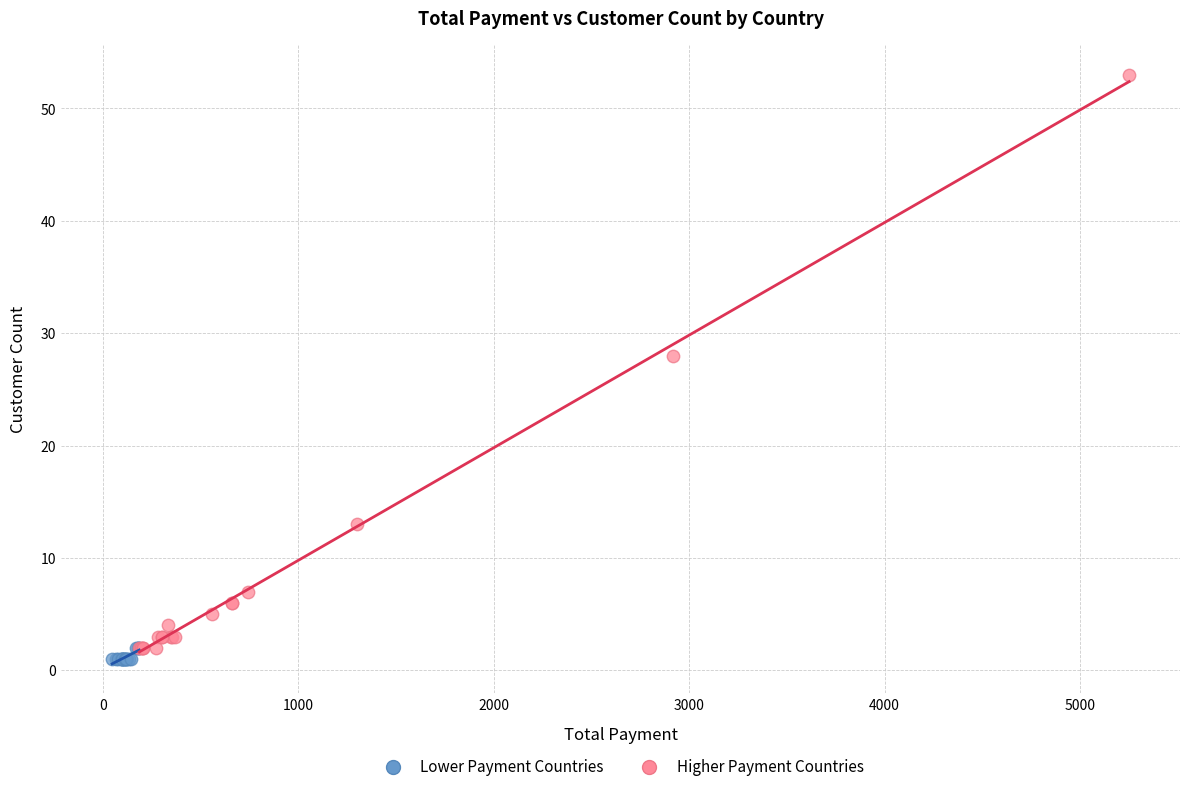

Which series has the widest spread of Y values?

Higher Payment Countries